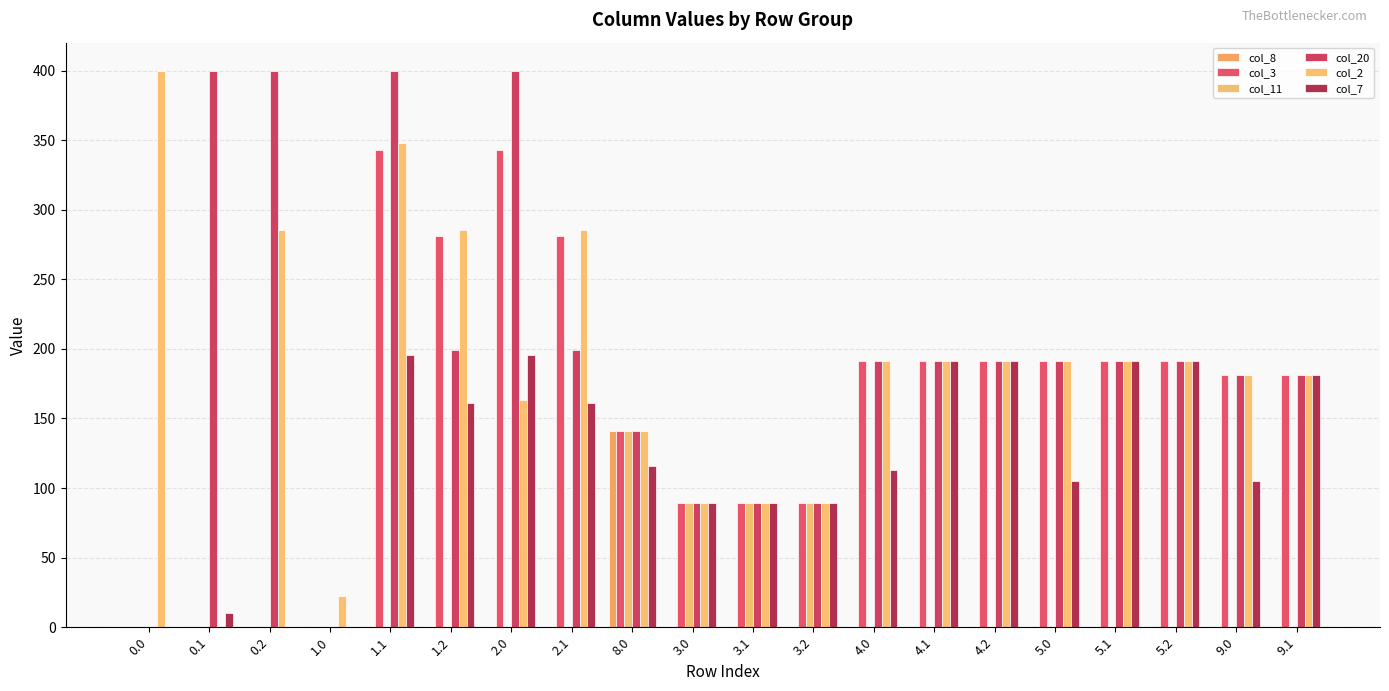

Rank the series by their maximum value, from lowest to highest.

col_8, col_11, col_7, col_3, col_20, col_2